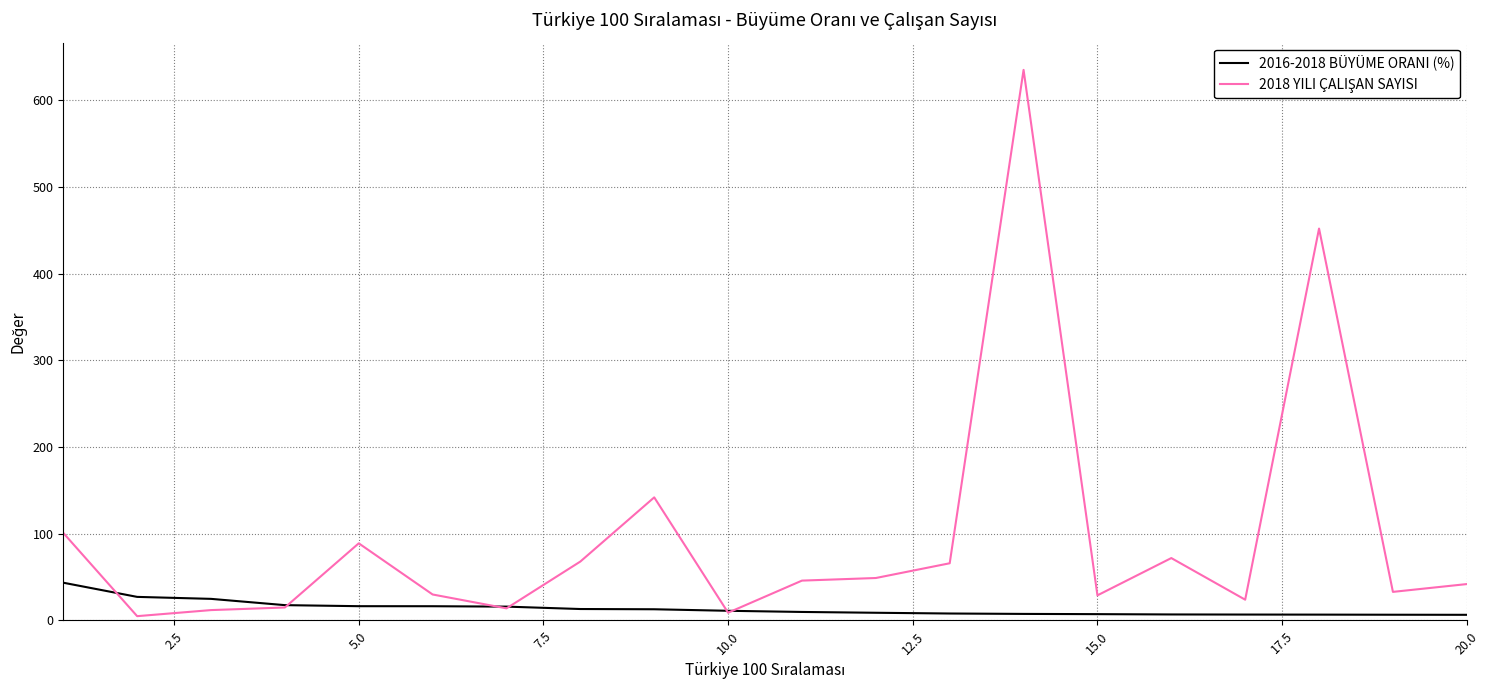

Which series has the largest total across all categories?

2018 YILI ÇALIŞAN SAYISI